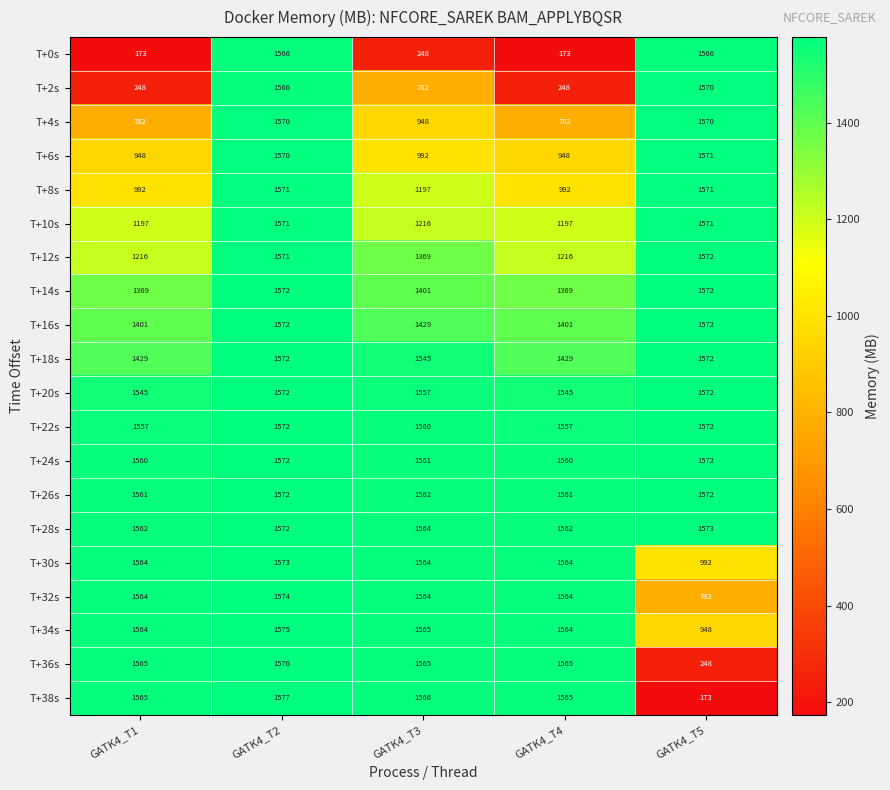

What is the difference between the highest and lowest values at GATK4_T4?

1392